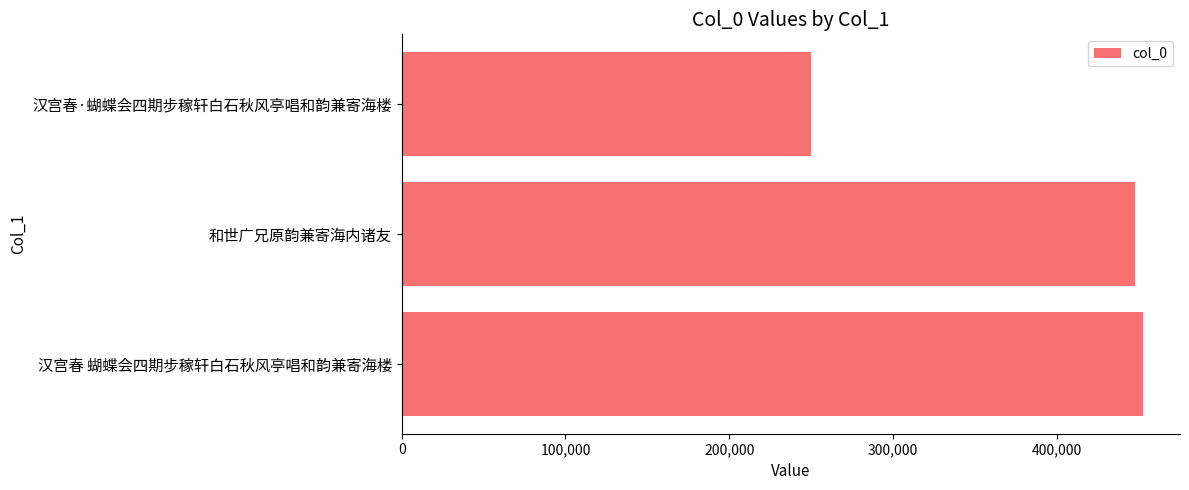

Approximately how many times larger is the value at 汉宫春·蝴蝶会四期步稼轩白石秋风亭唱和韵兼寄海楼 compared to 汉宫春 蝴蝶会四期步稼轩白石秋风亭唱和韵兼寄海楼?

0.6